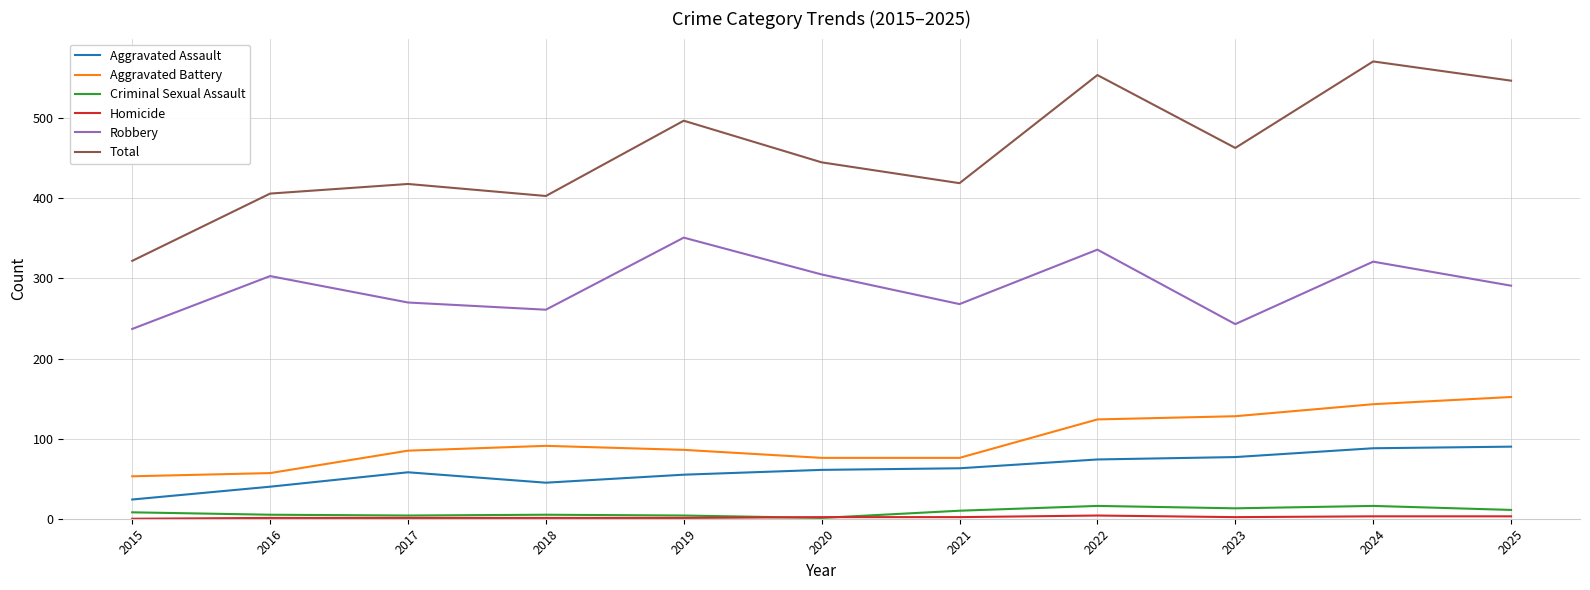

Is this an area chart (filled region under the line)?

No